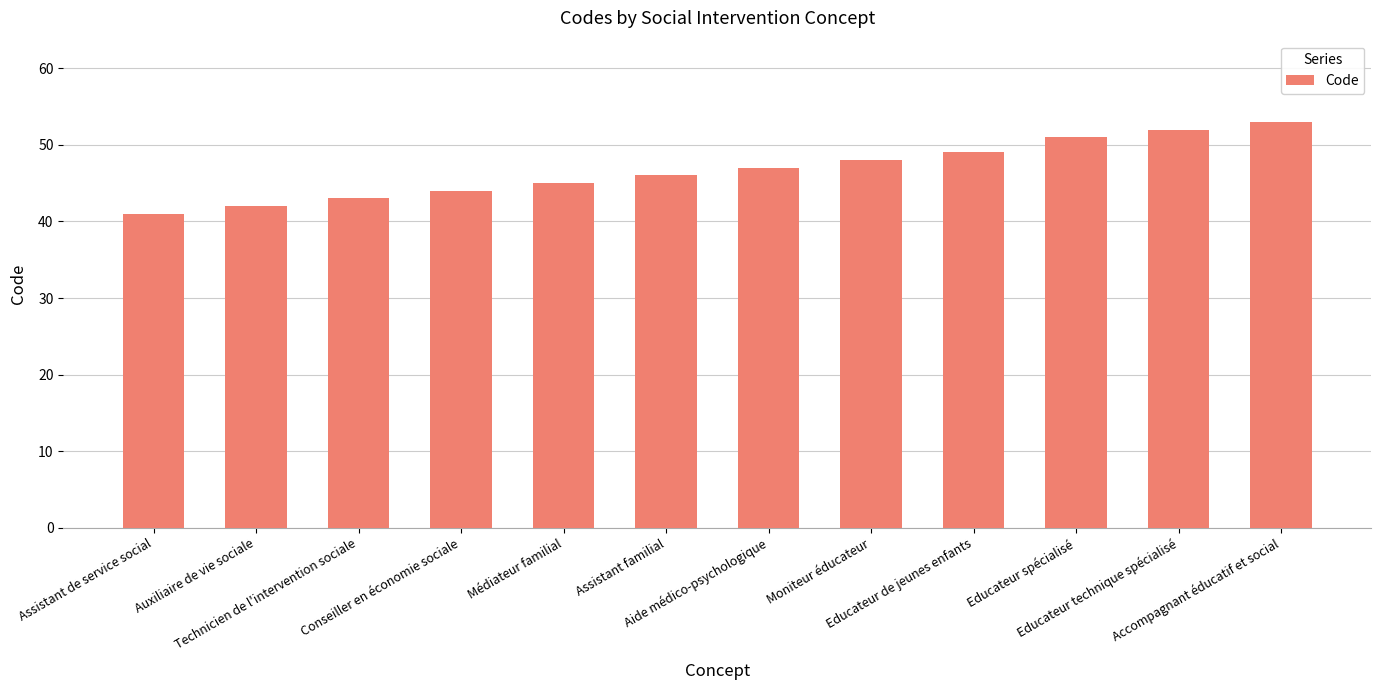

What is the change in value from Auxiliaire de vie sociale to Educateur spécialisé?

+9